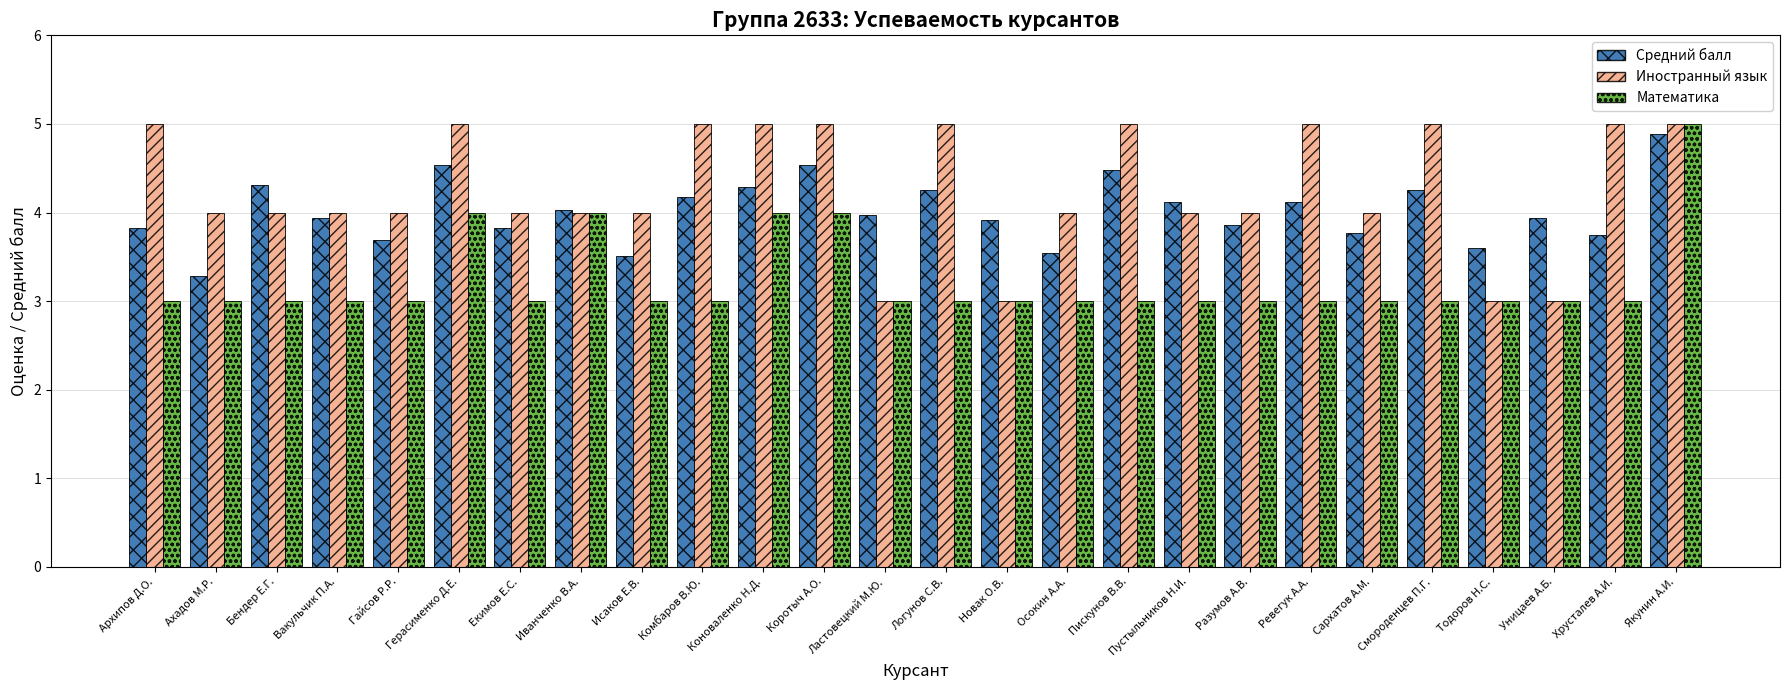

What is the maximum value for Иностранный язык?

5.0